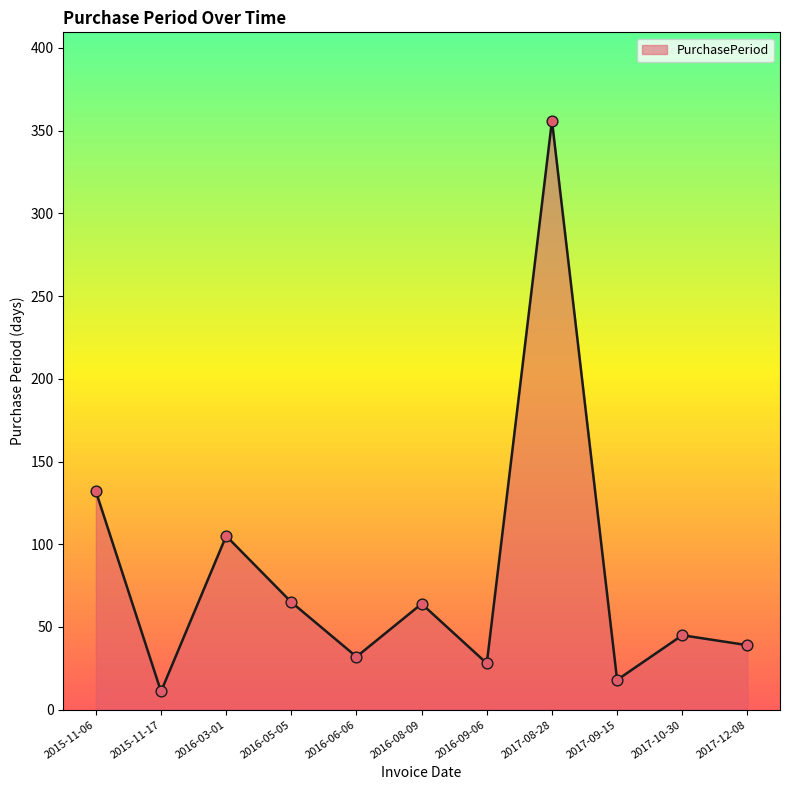

Which has a higher value, 2016-05-05 or 2017-08-28?

2017-08-28